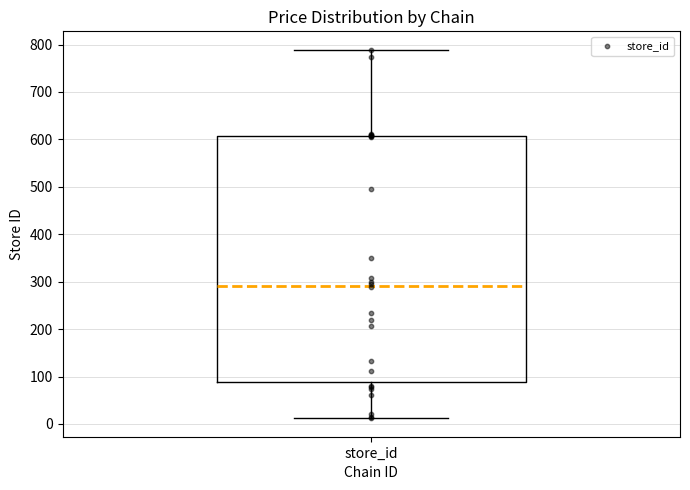

Read this box plot against the y-axis: the position of the median line, the range covered by the box, and the ends of both whiskers. The values are not printed on the chart, so give them approximately, as read against the axis.

median 290, box 90 to 610, whiskers 10 to 790